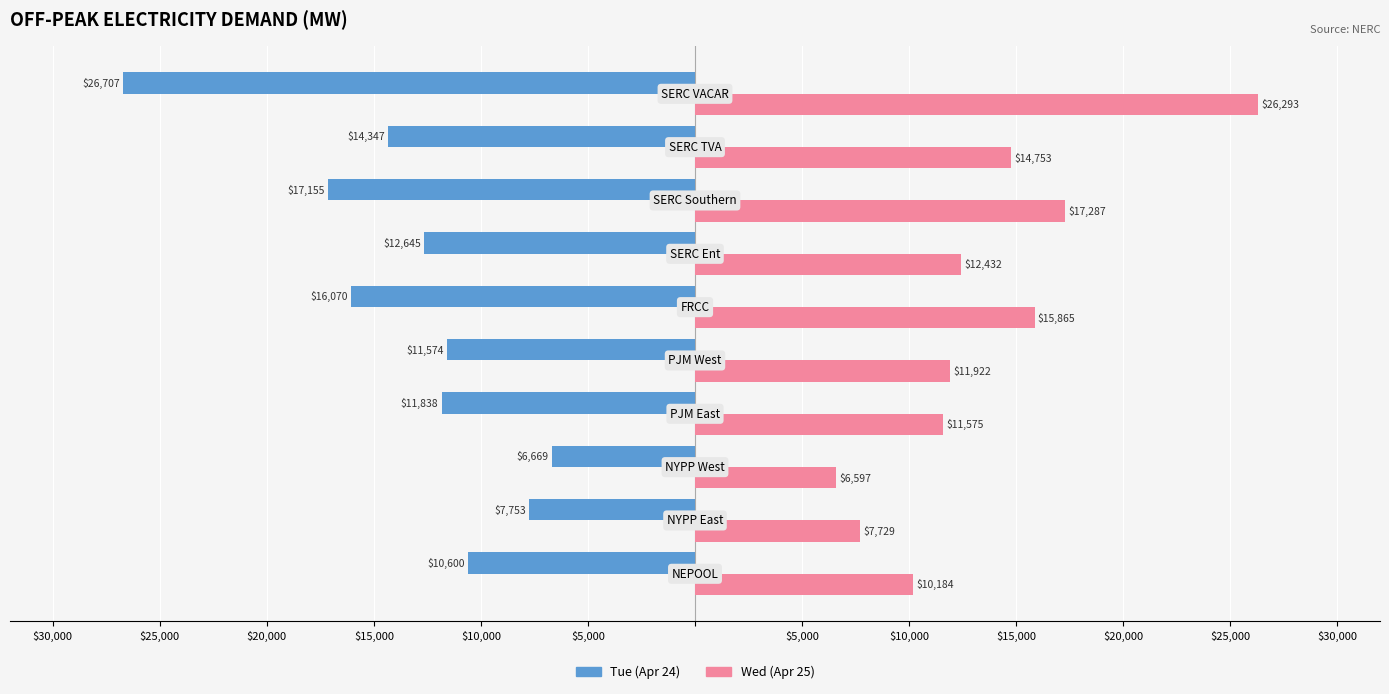

What are all the series names shown in the legend?

Tue (Apr 24), Wed (Apr 25)